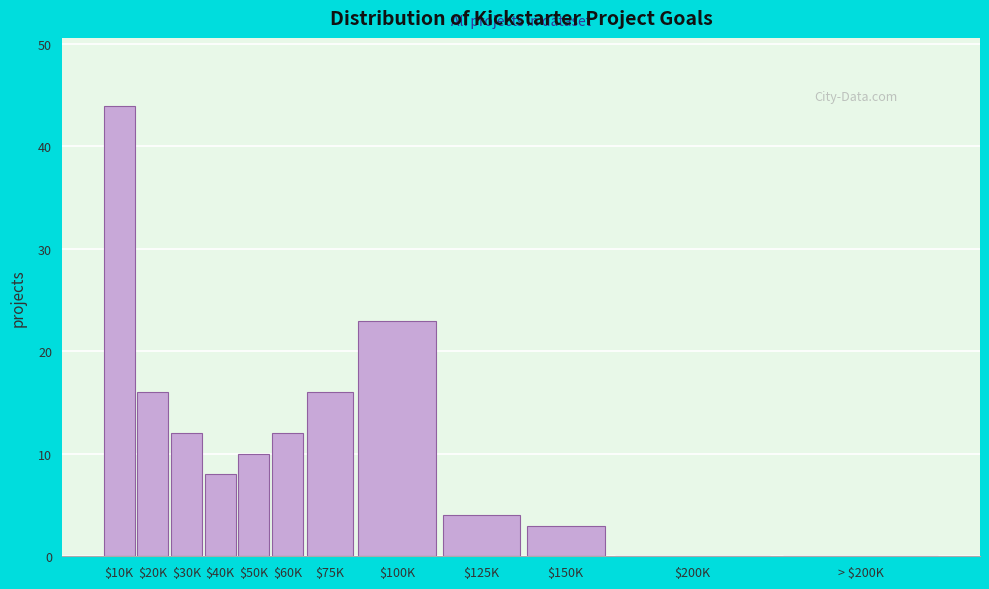

Where is the data nearest to the value 22?

$100K